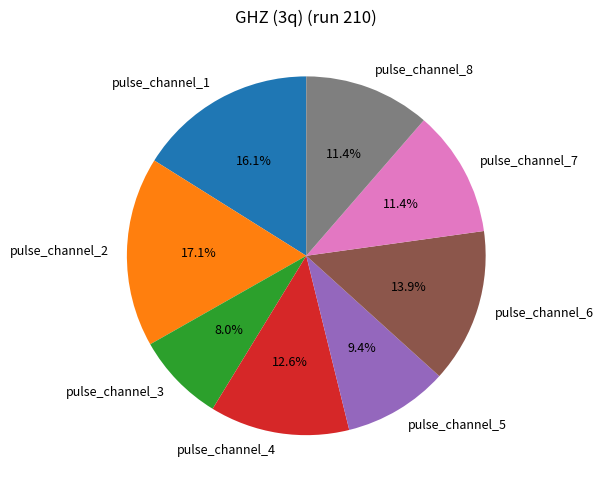

To the nearest percent, what percentage of the pie is pulse_channel_7?

11%